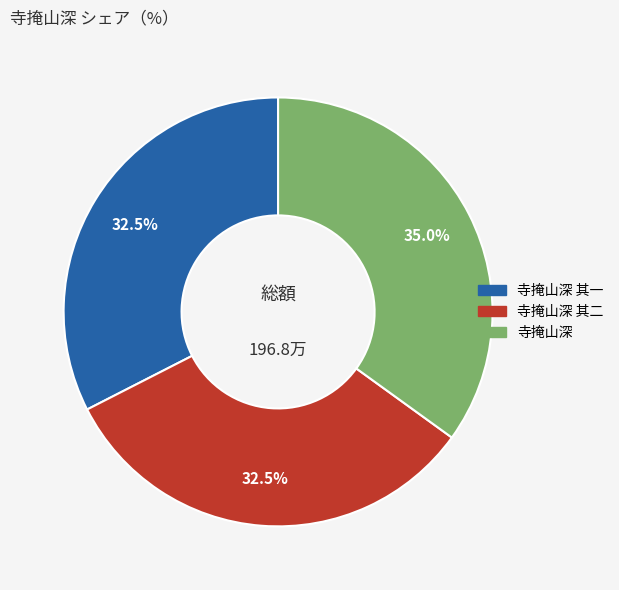

Combined, do 寺掩山深 其二 and 寺掩山深 其一 account for over 50%?

Yes